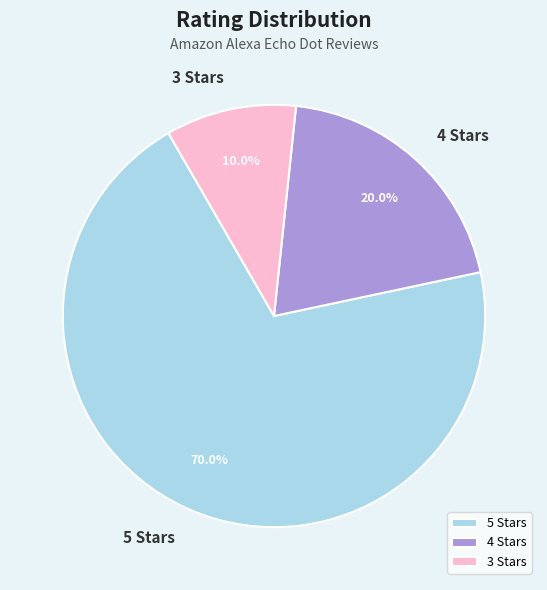

Is there any slice that represents more than half of the pie?

Yes